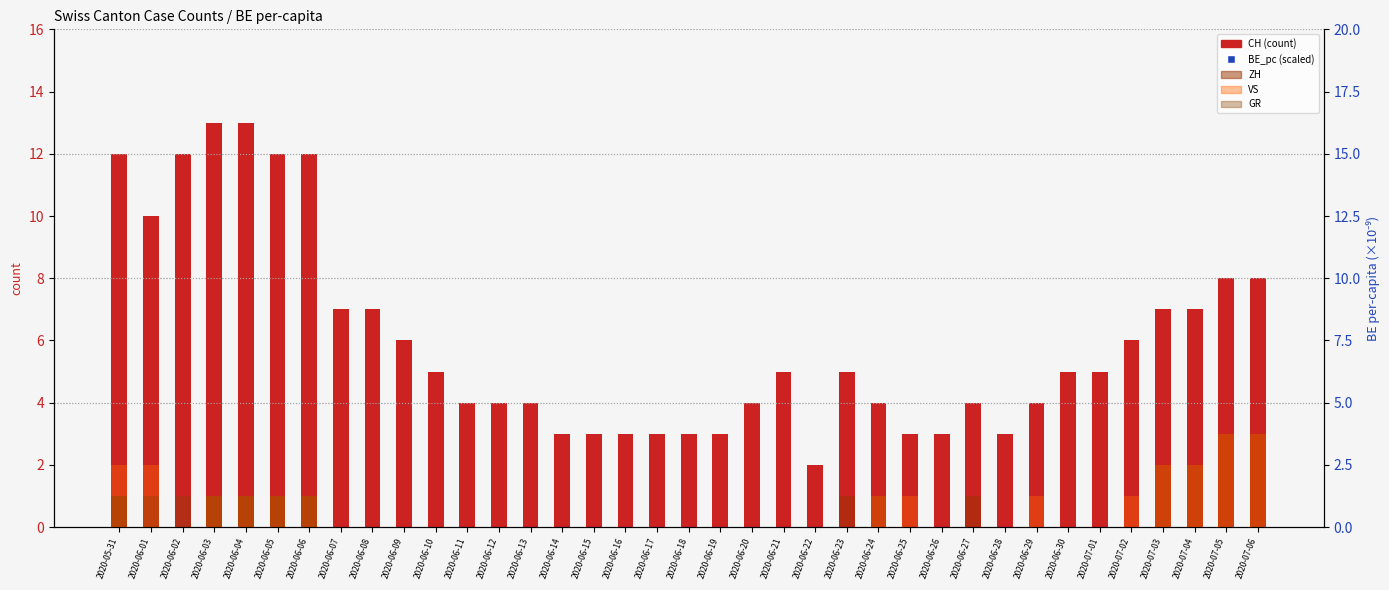

What are all the series names shown in the legend?

CH (count), ZH, VS, GR, BE_pc (scaled)